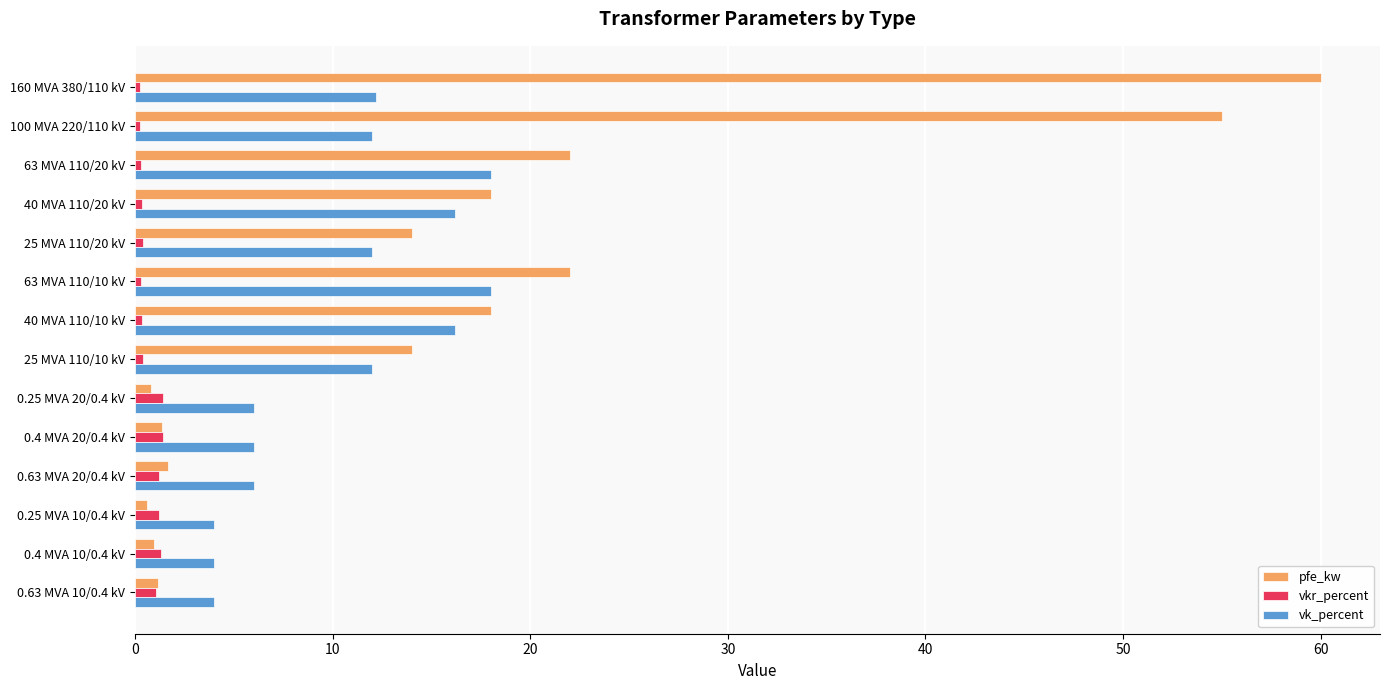

What is the average value of the pfe_kw series?

16.4